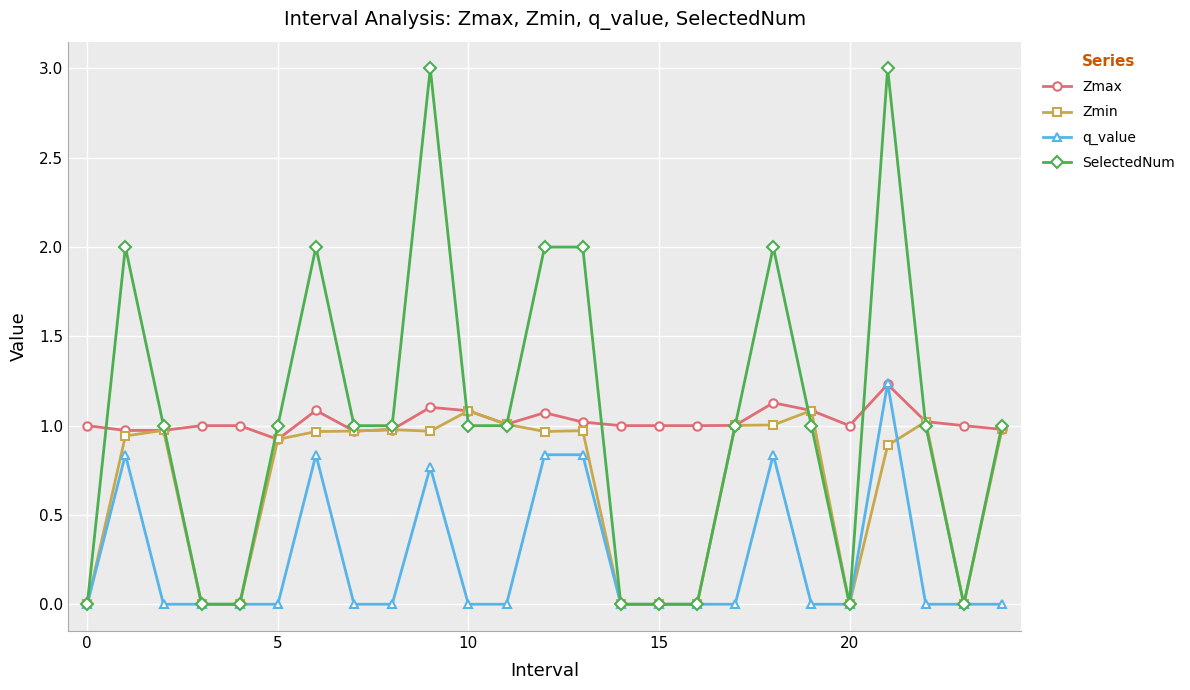

What is the value of the SelectedNum point at the 19th from the left?

2.0